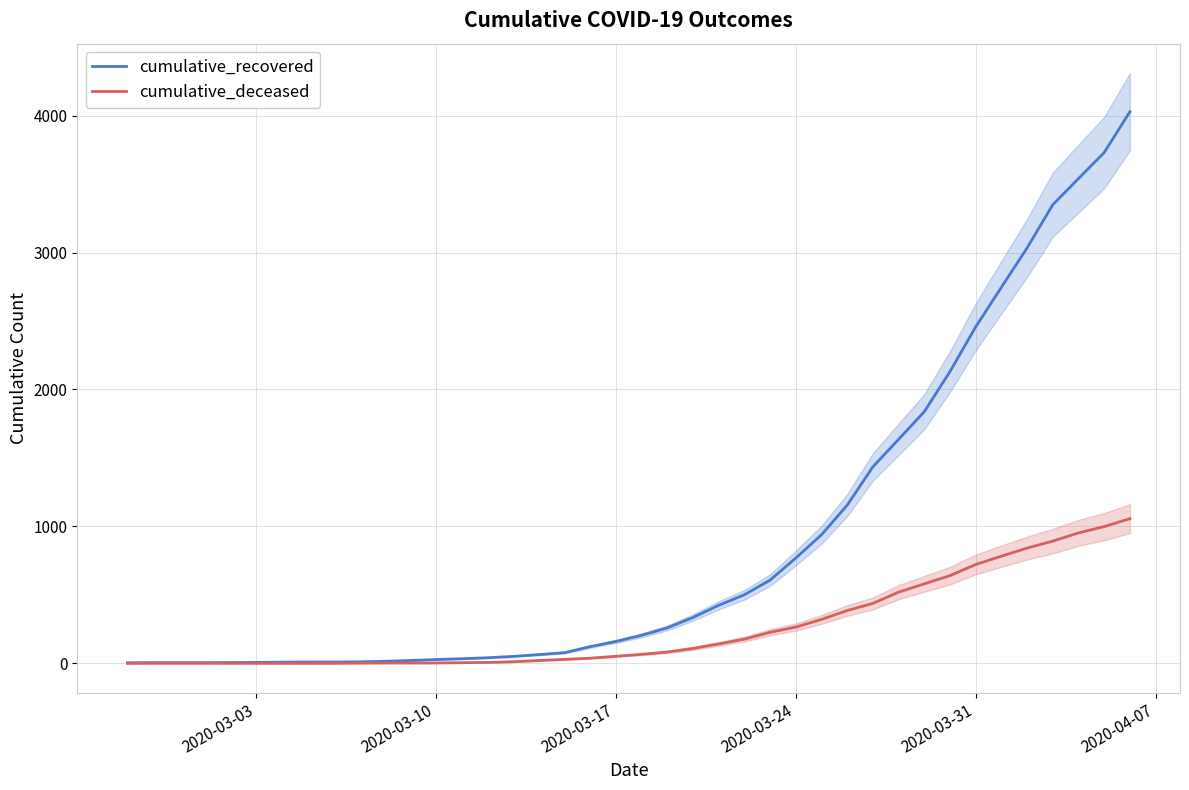

What are all the series names shown in the legend?

cumulative_recovered, cumulative_deceased